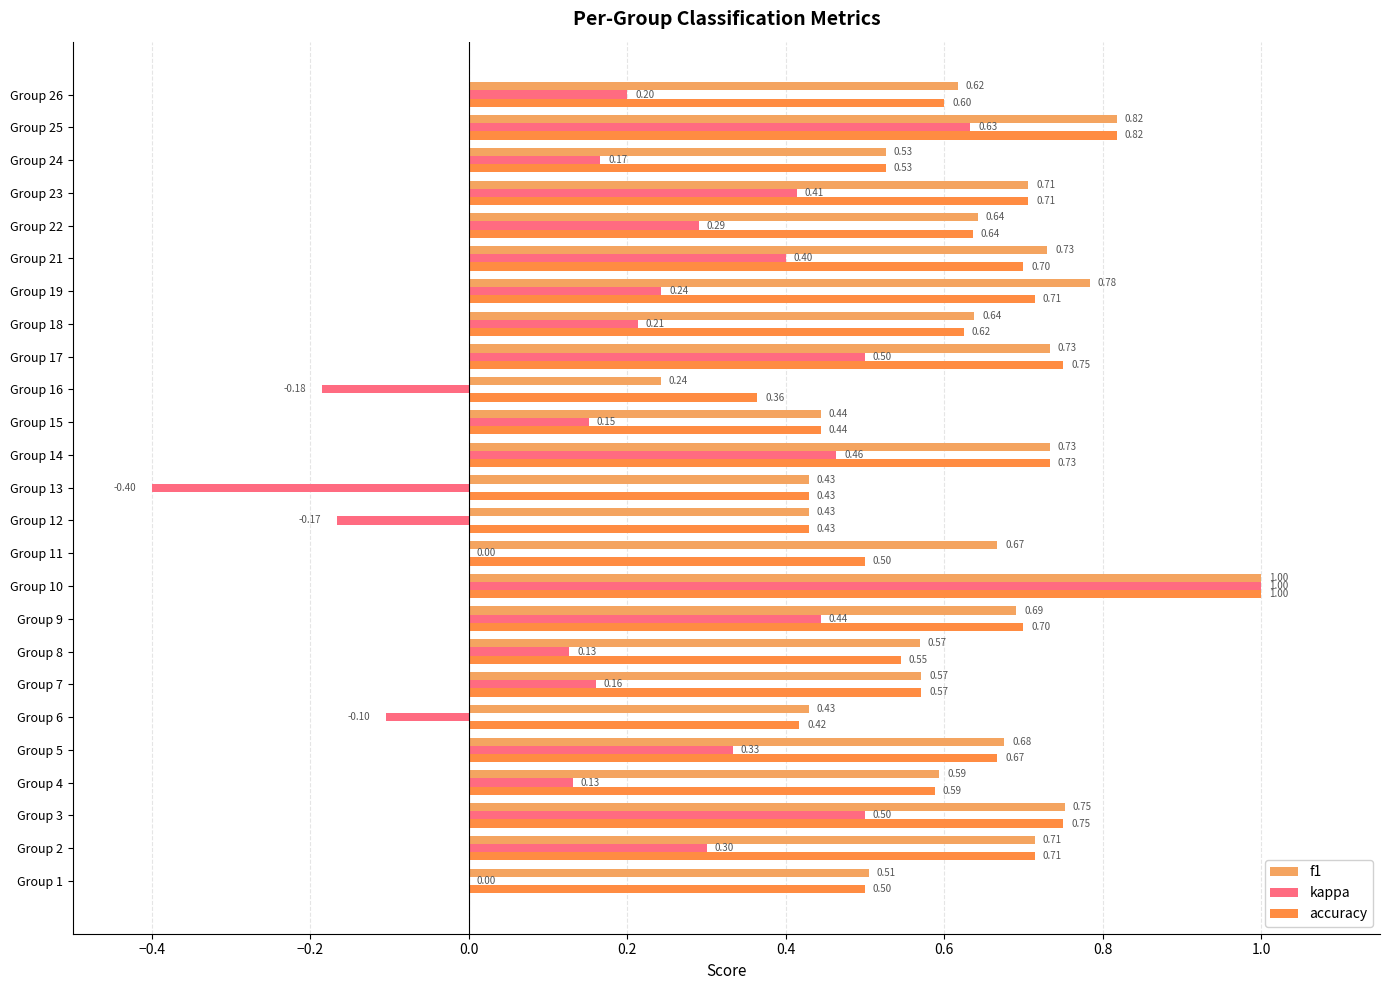

What is the label of the 20th bar from the right?

0.4